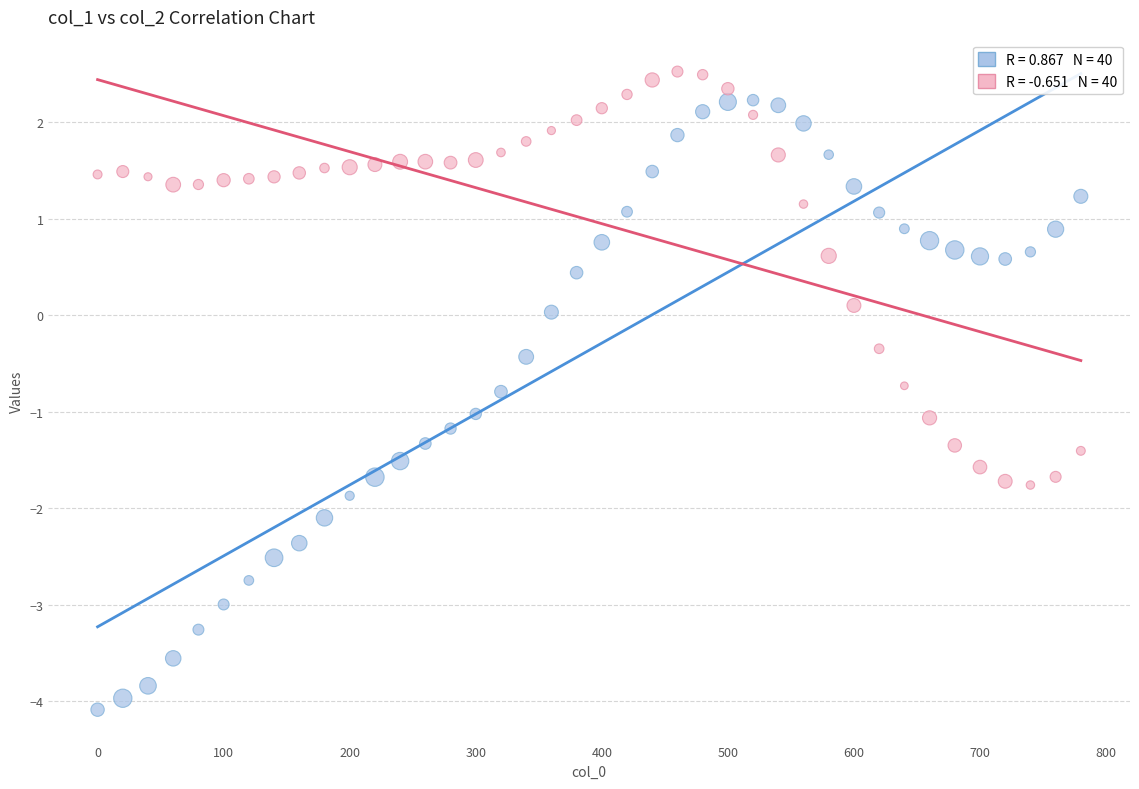

Across all data points, what is the range of X values (max minus min)?

780.0